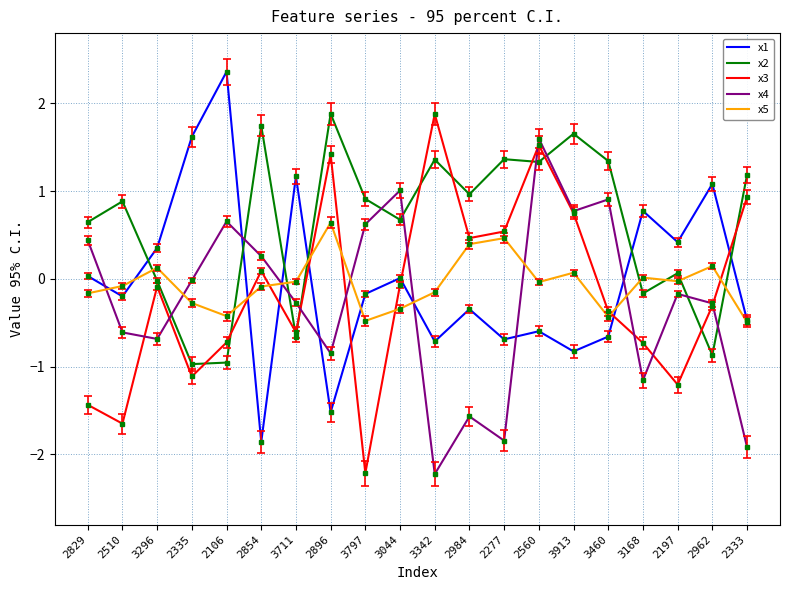

True or false: x4 and x5 cross at least once.

True